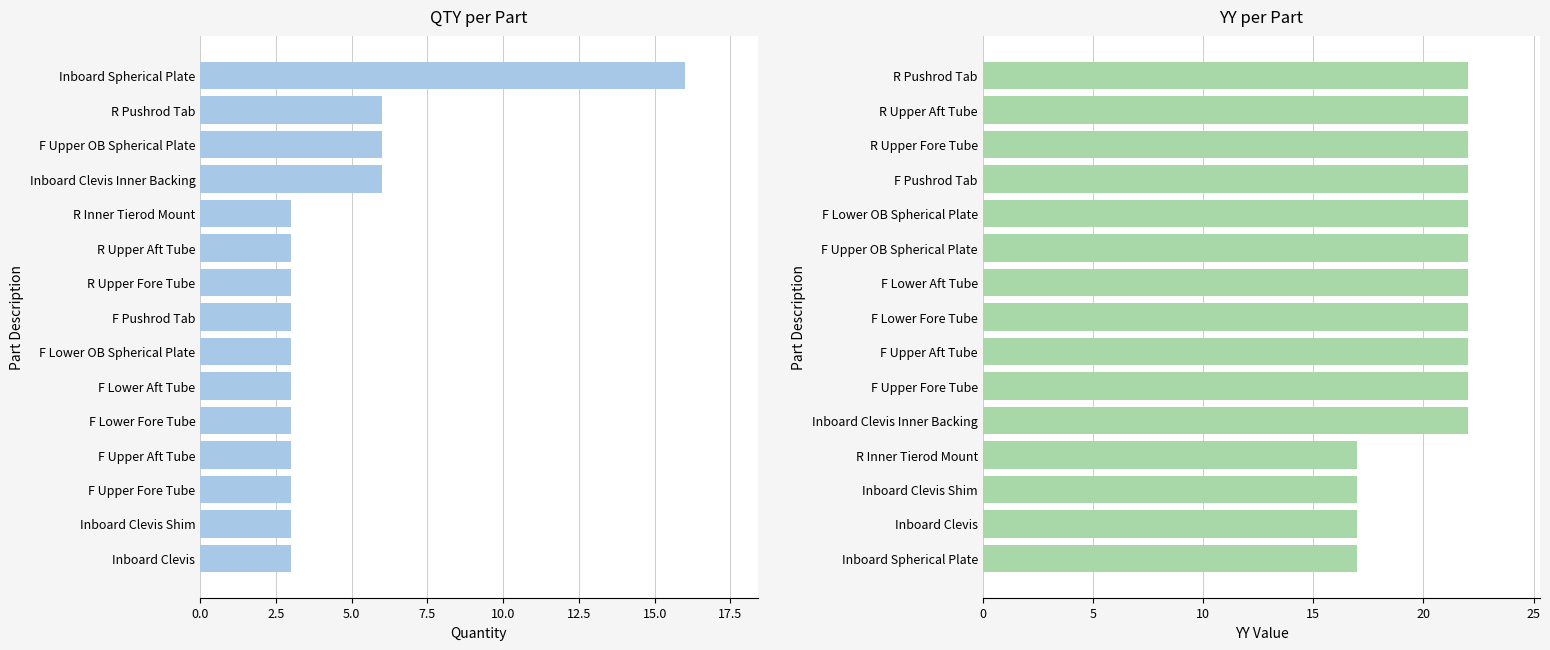

At 0.0, list the series in order from largest to smallest.

YY, QTY